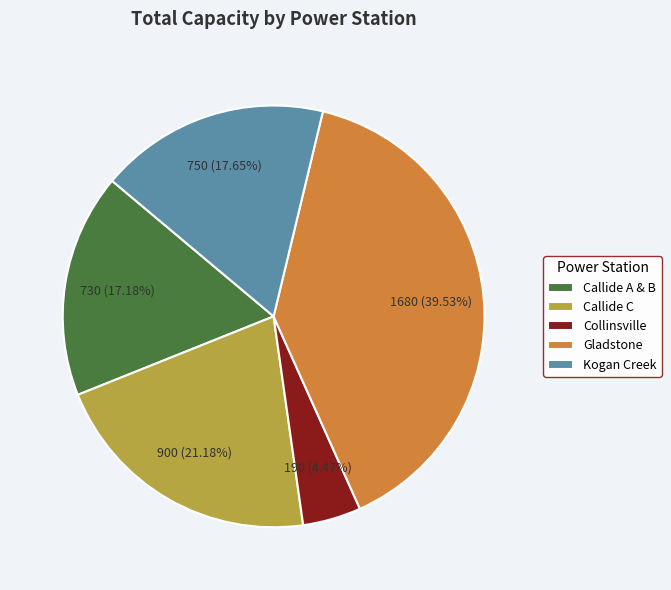

Is it true that Collinsville is 12% of the pie?

False